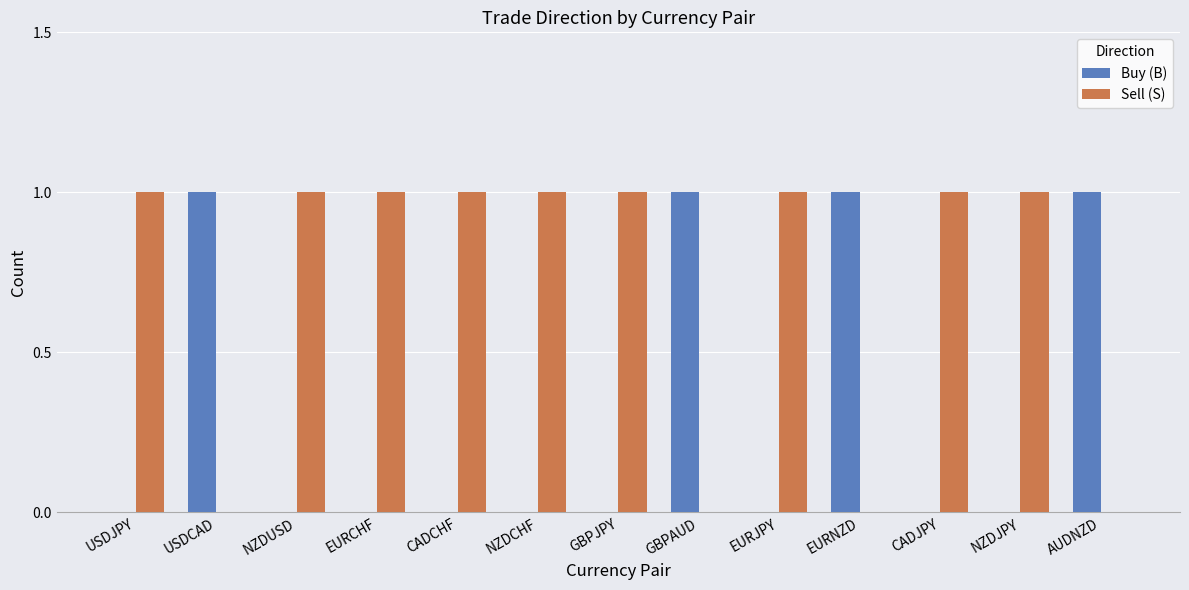

The Sell (S) series shows 2 at CADJPY. True or false?

False